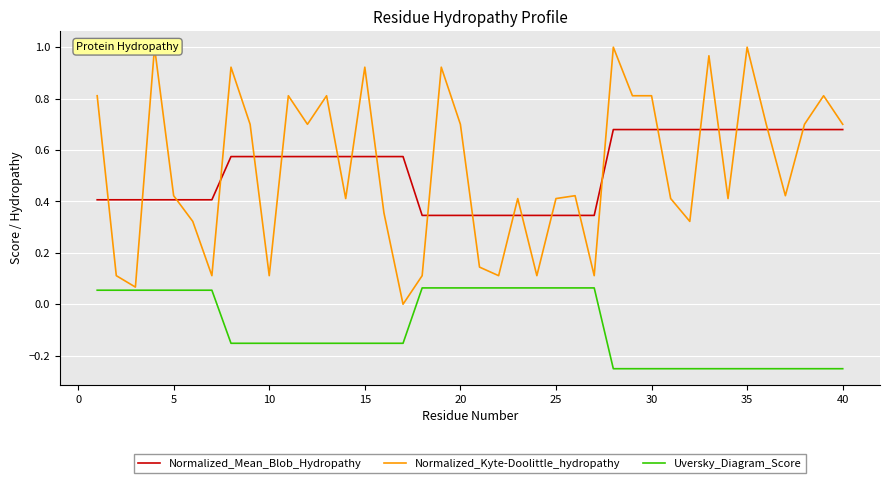

What is the lowest value of the Normalized_Mean_Blob_Hydropathy series?

0.3